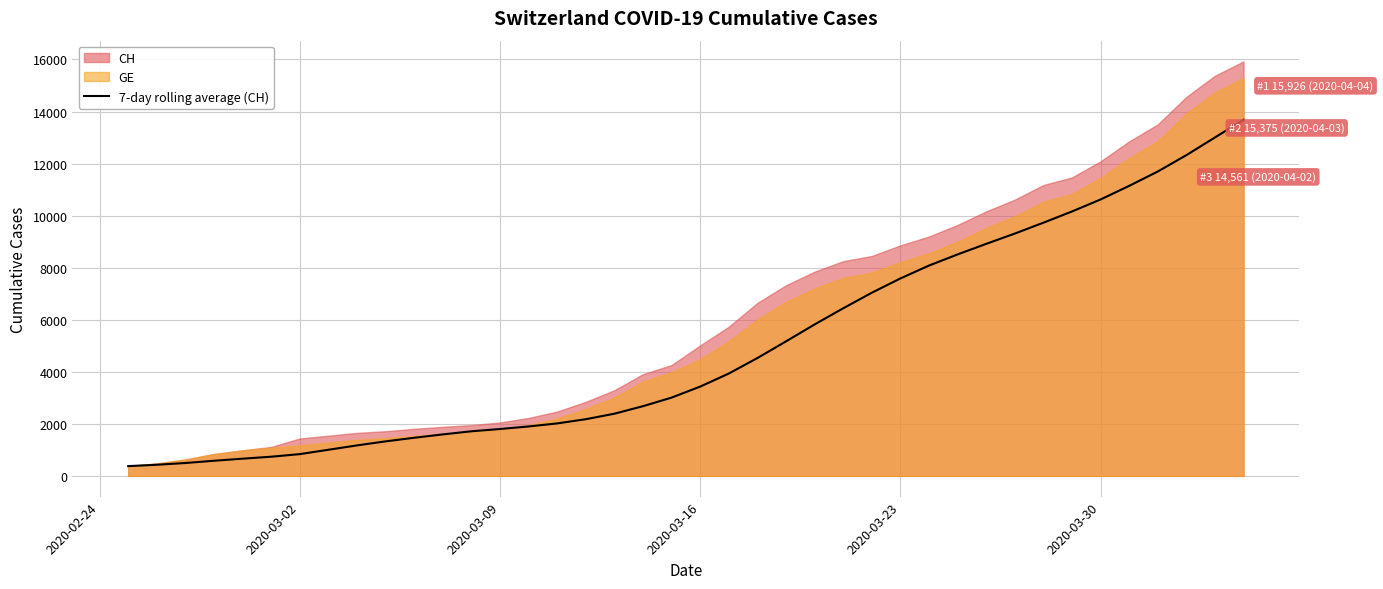

What is the minimum value for 7-day rolling average (CH)?

375.0